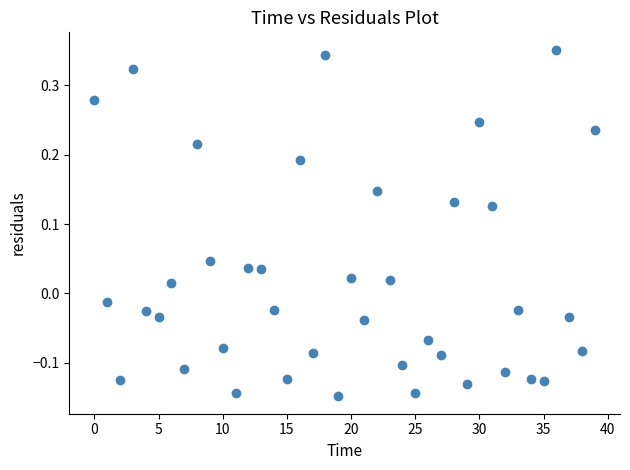

What is the range of Y values (max minus min)?

0.5